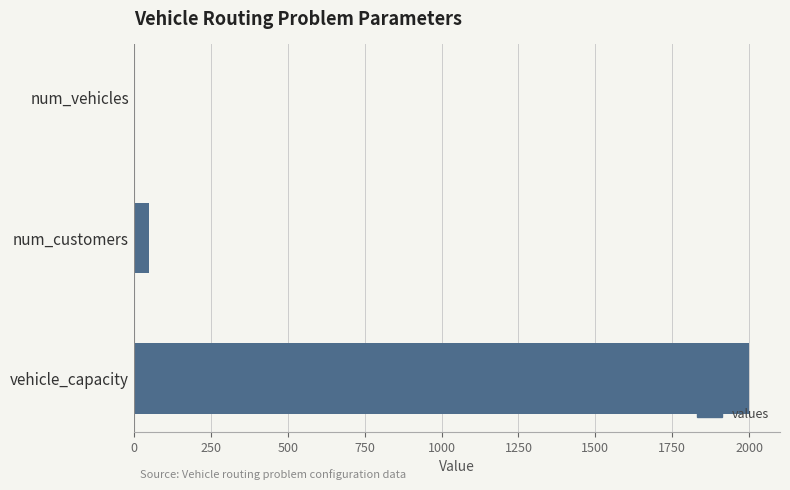

How many distinct data groups are displayed?

1